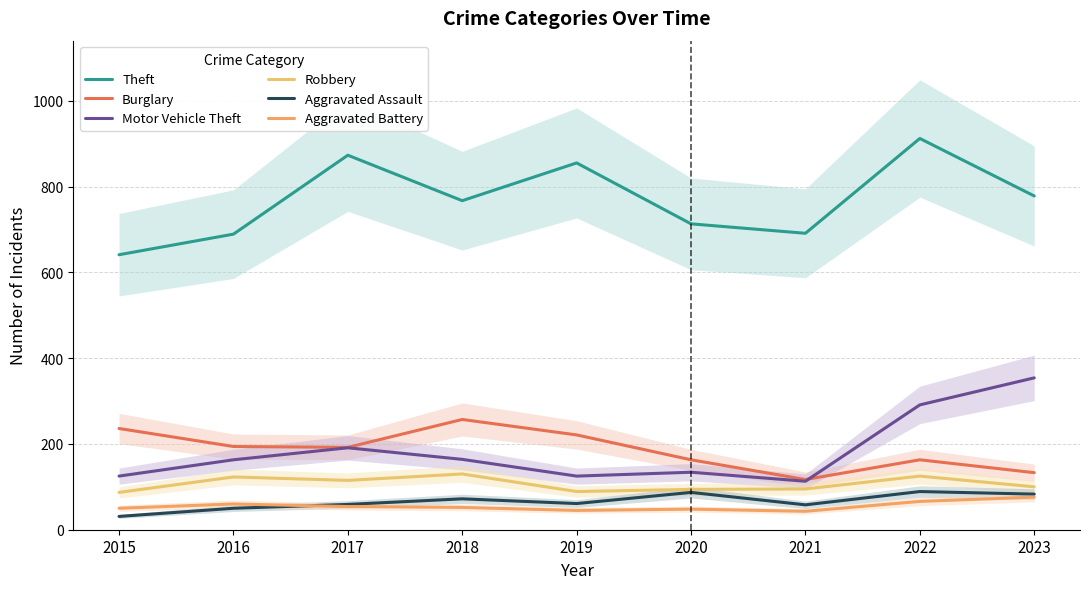

Which series has the largest range (max minus min)?

Theft